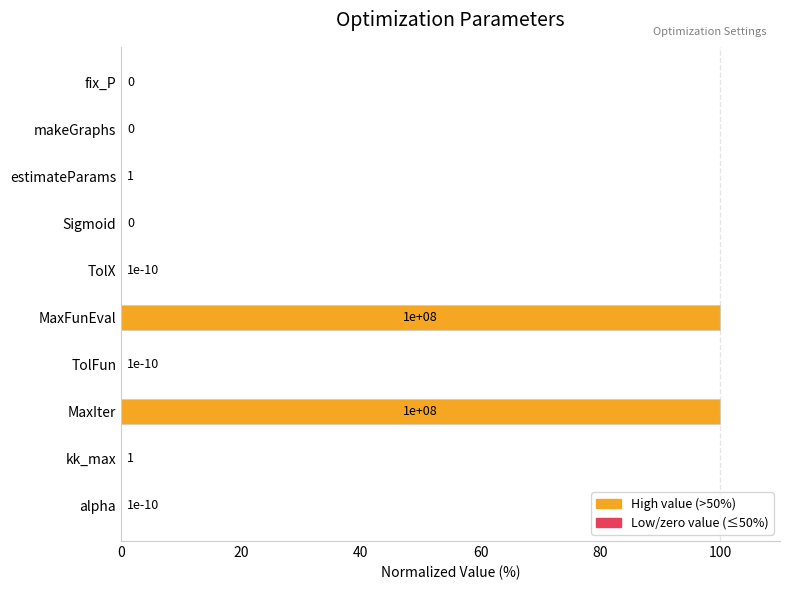

What is the maximum value shown in the chart?

100.0